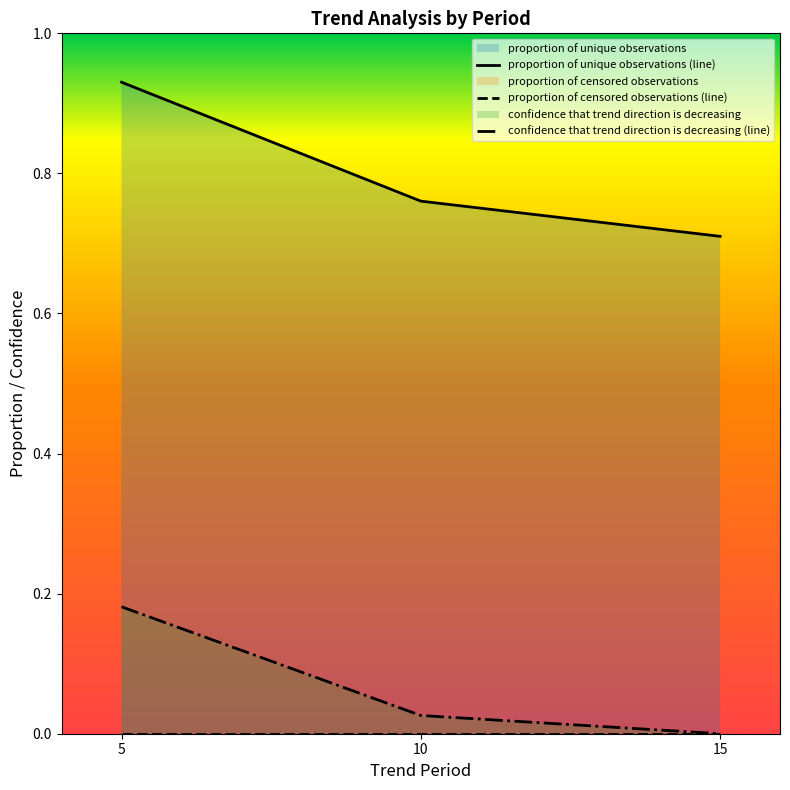

Rank the categories by confidence that trend direction is decreasing (line) value from highest to lowest.

5, 10, 15